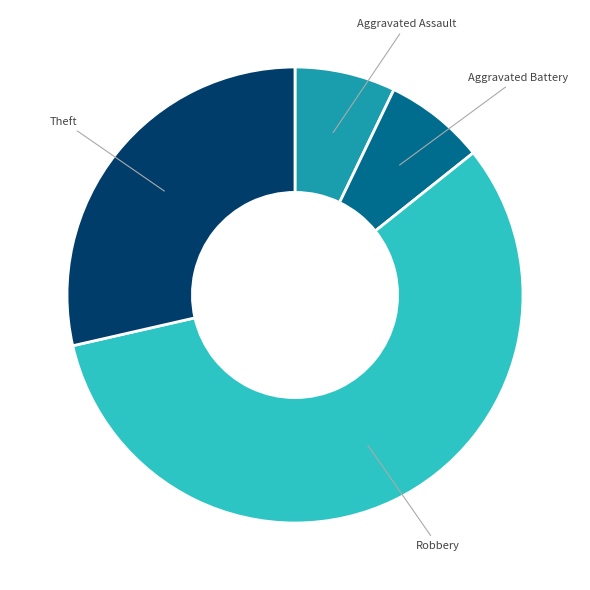

What is the ratio of the value at Theft to the value at Aggravated Assault?

4.0